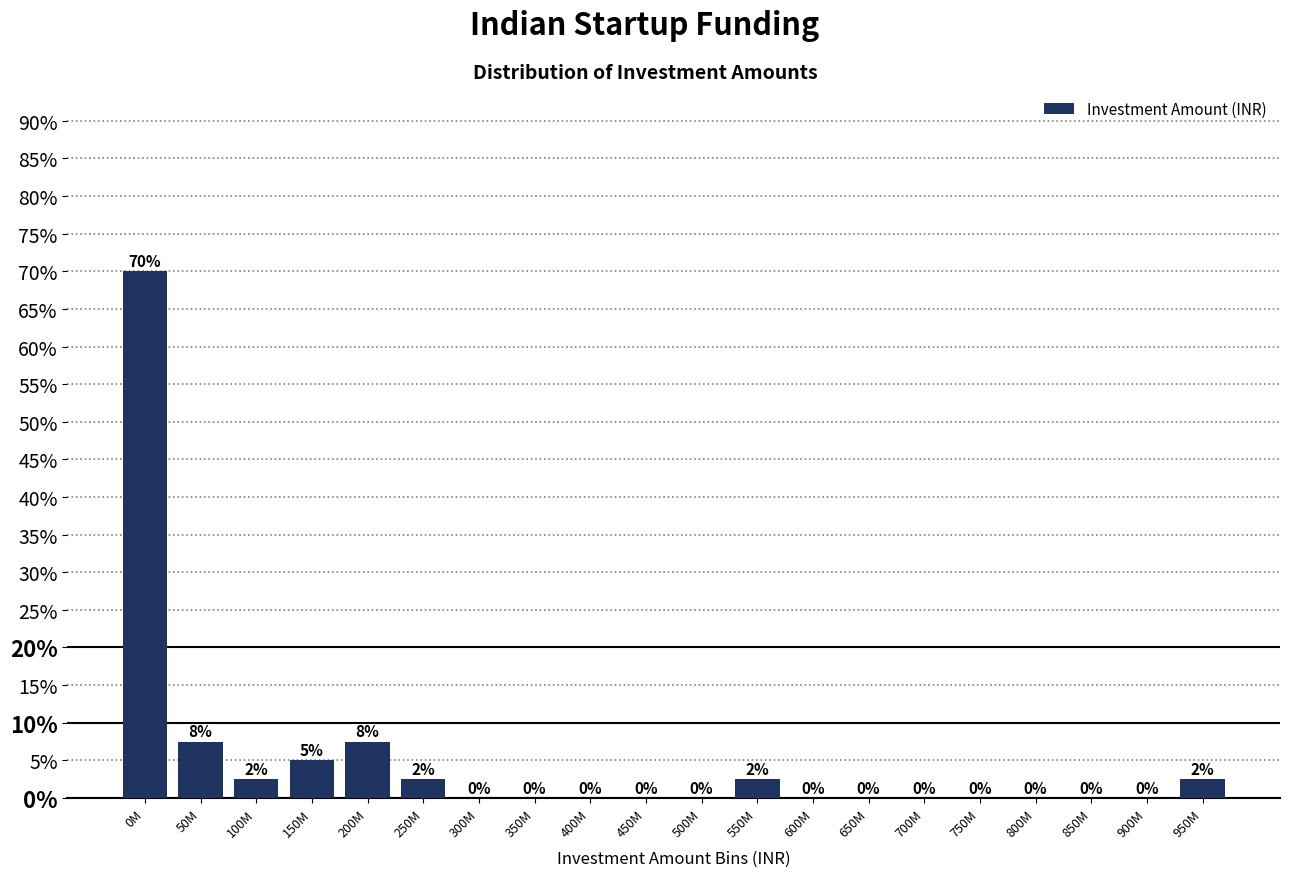

What is the approximate value at 250M?

2.5